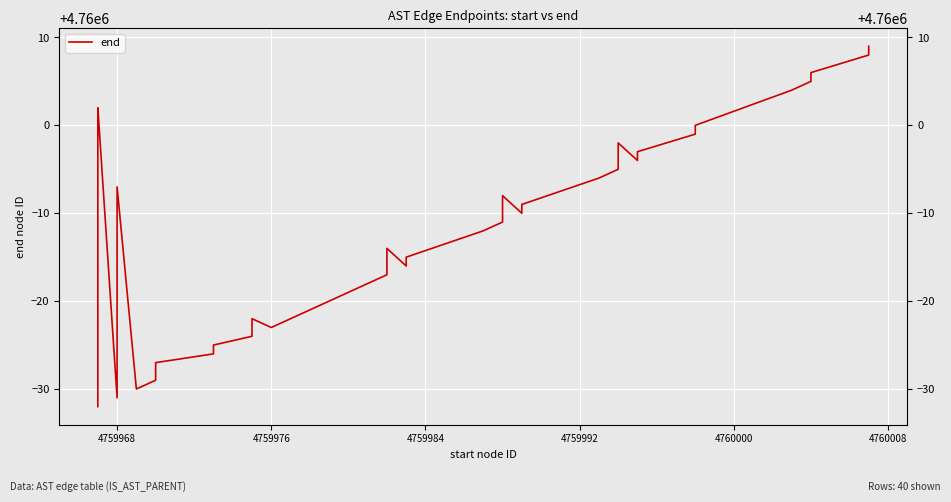

How many data points are above 4759988?

19